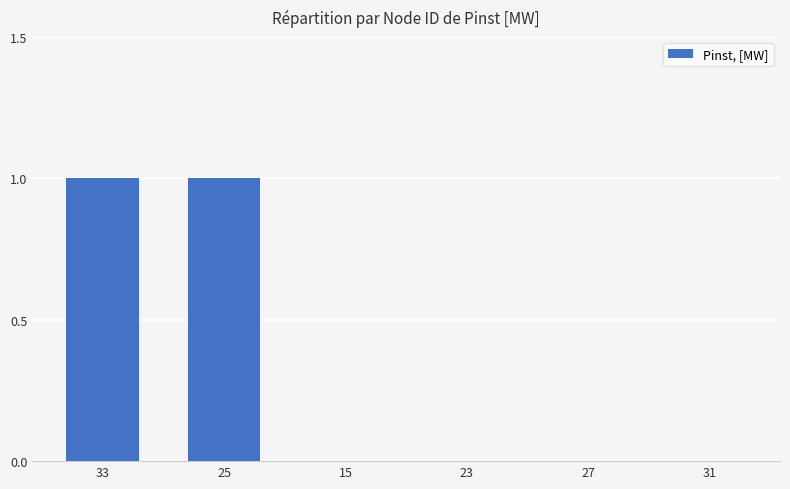

Which has a higher value, 33 or 23?

33